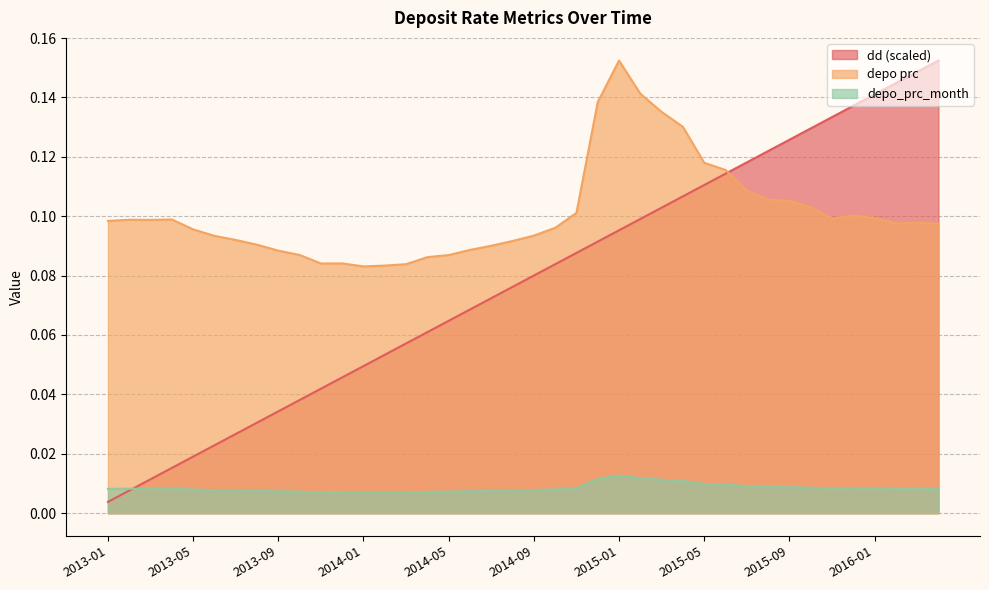

What is the difference between the maximum and second lowest values in the depo prc series?

0.1